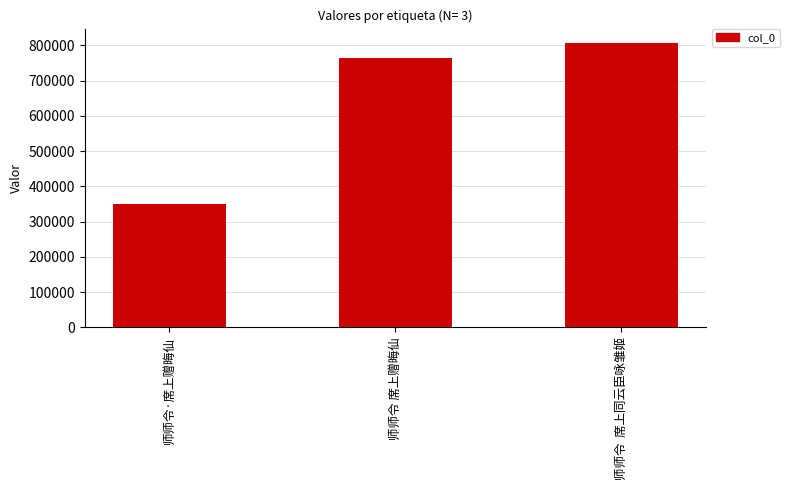

True or false: the data shows 807115 at 师师令  席上同云臣咏雏姬.

True